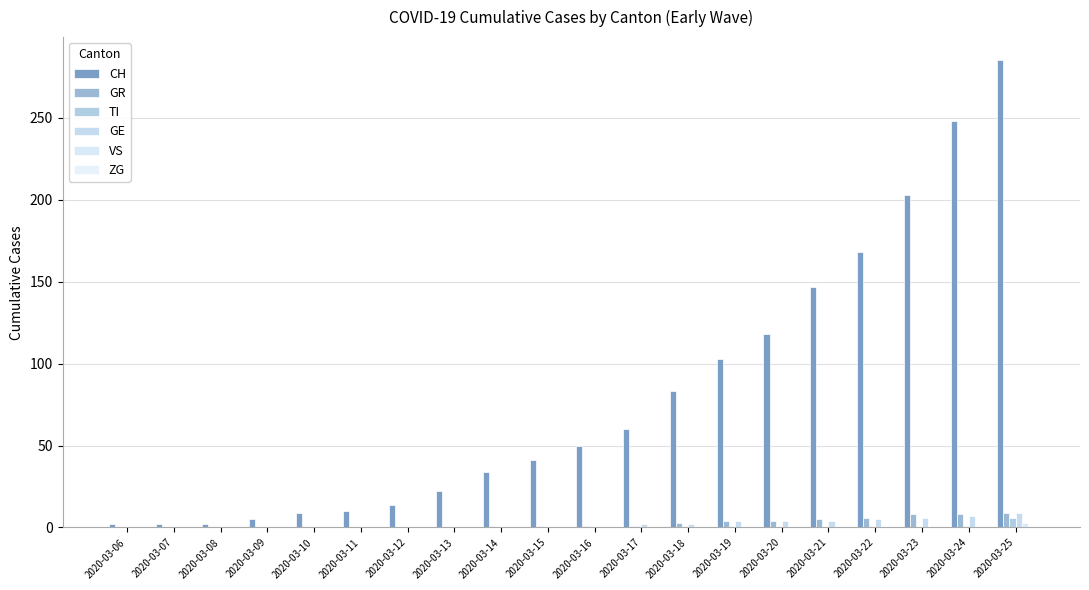

At which label does GR reach its minimum?

2020-03-06